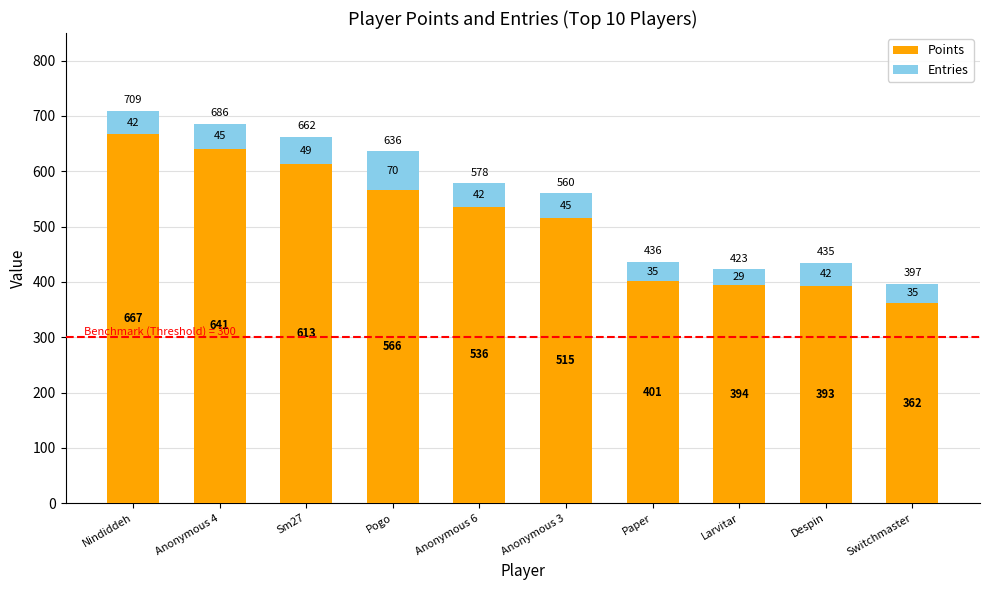

What is the difference between the Points values at Nindiddeh and Sm27?

54